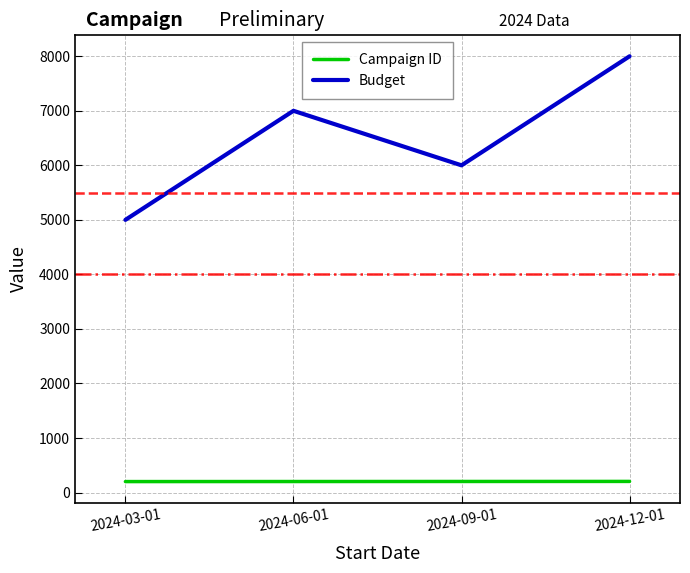

True or false: Campaign ID and Budget cross at least once.

False